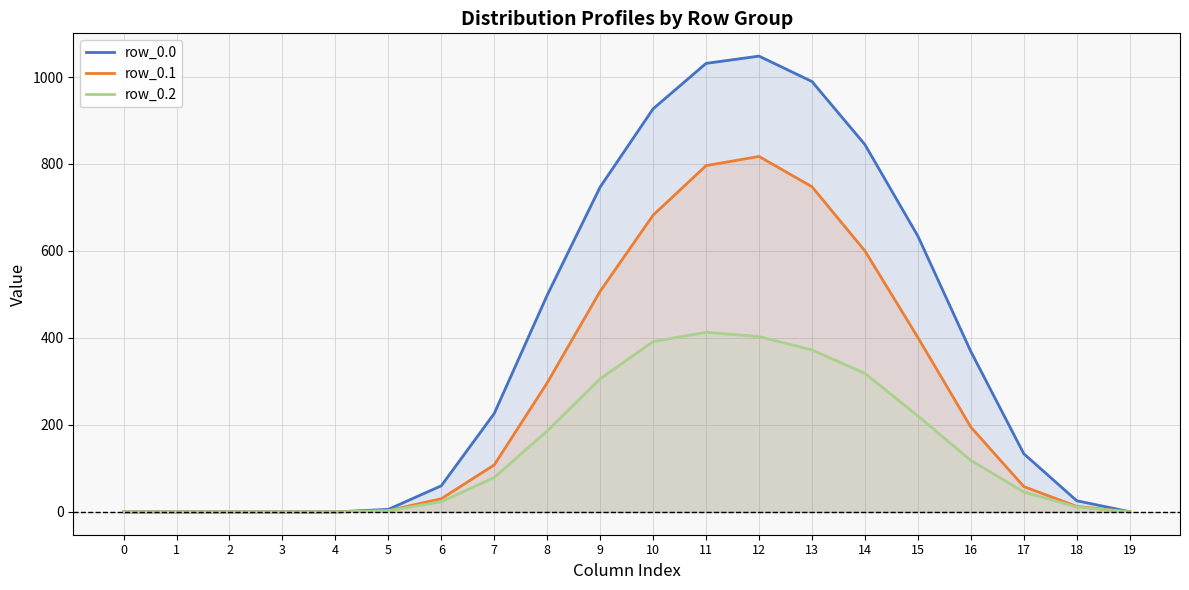

At which category does row_0.2 reach its first local peak?

11